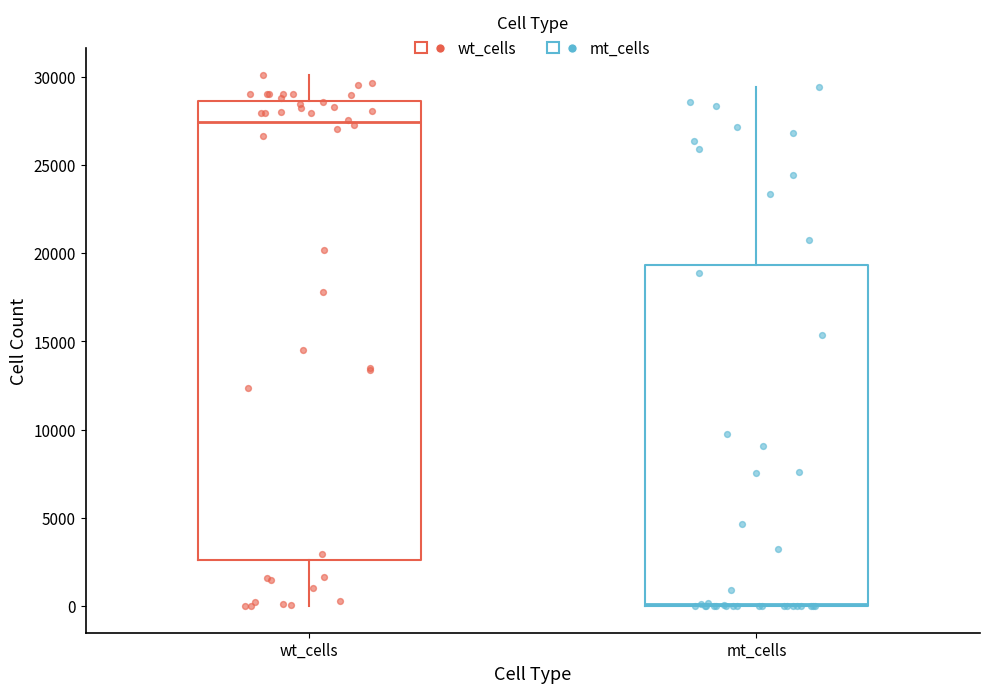

Reading left to right, read every box against the y-axis: the position of its median line, the range the box covers, and the ends of its whiskers. The values are not printed on the chart, so give them approximately, as read against the axis.

wt_cells: median 27500, box 2500 to 28500, whiskers 0 to 30000
mt_cells: median 0, box 0 to 19500, whiskers 0 to 29500